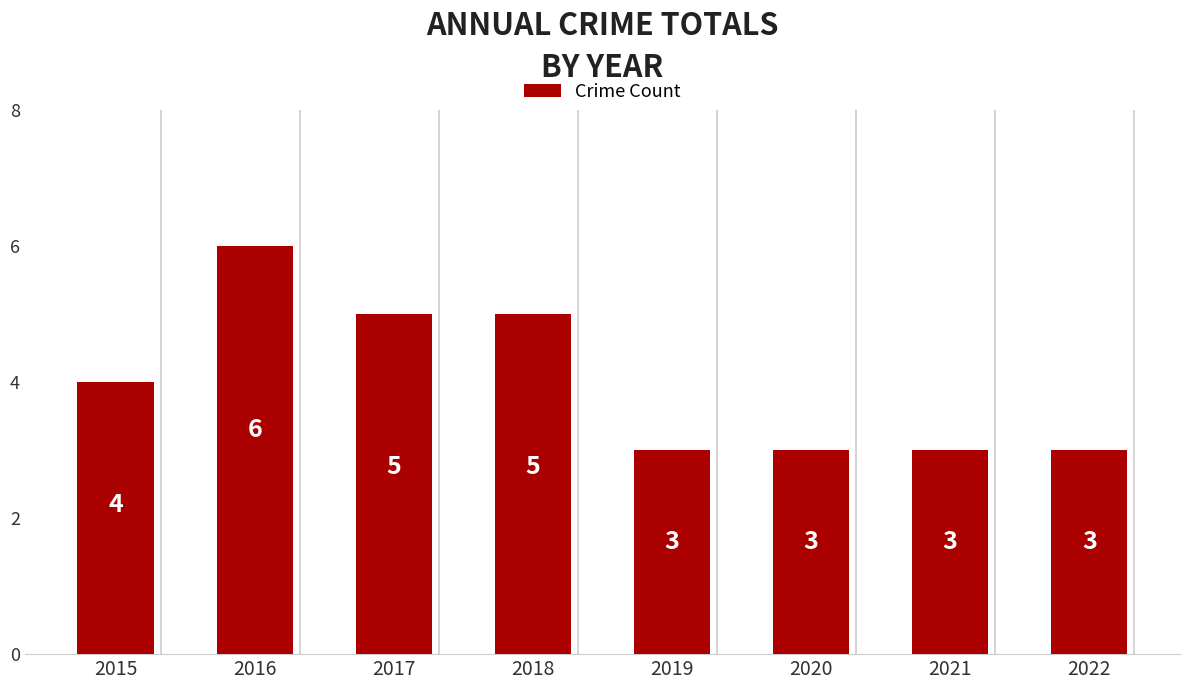

What is the minimum value shown in the chart?

3